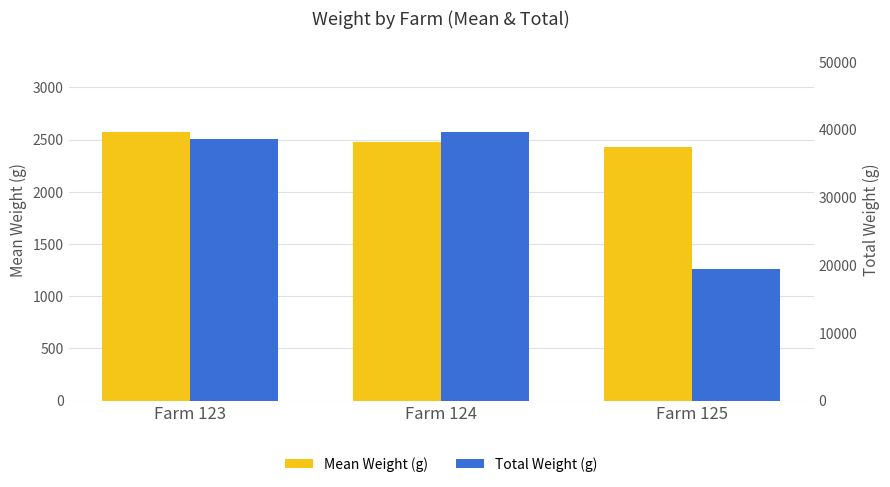

What is the average value of the Mean Weight (g) series?

2492.8